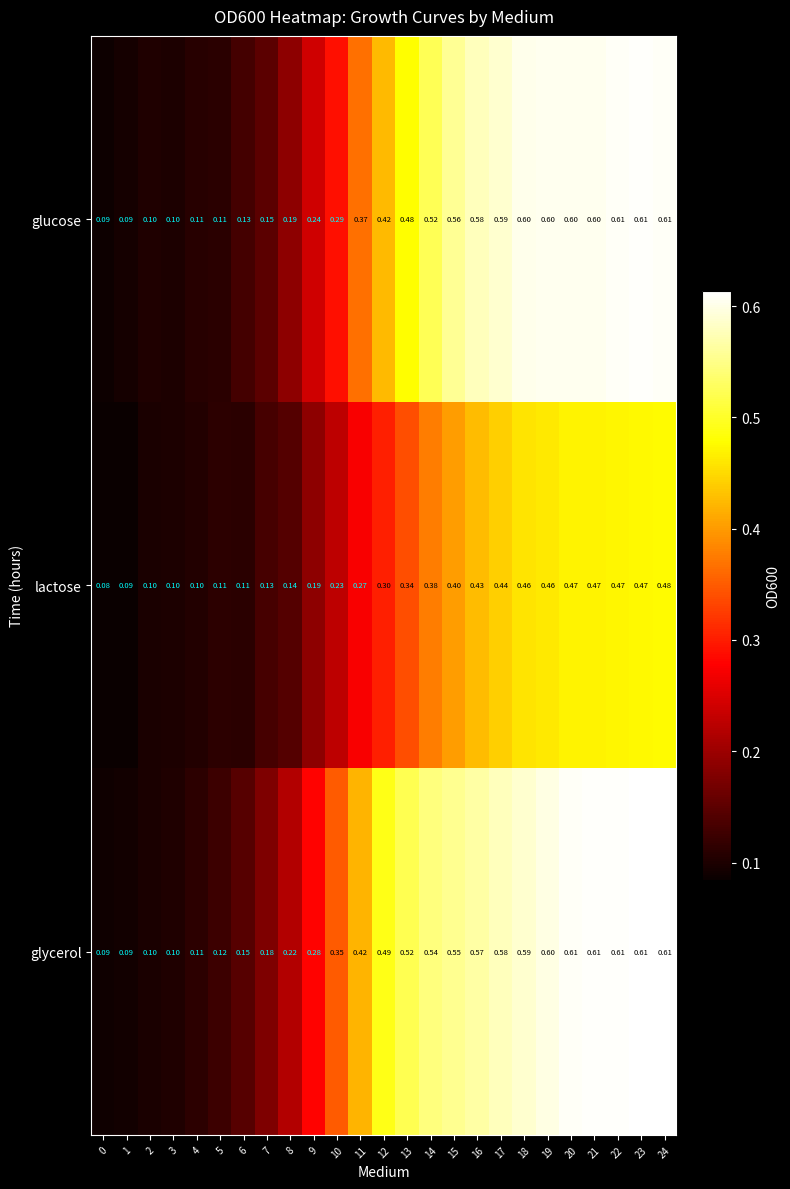

Between 6 and 9, which series saw the biggest shift?

glycerol